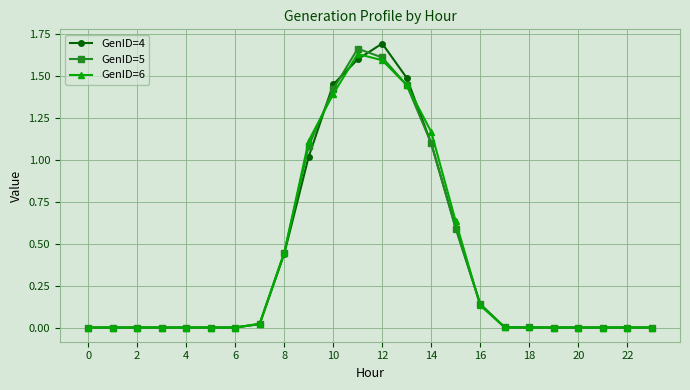

Rank the series by their average value, from lowest to highest.

GenID=5, GenID=4, GenID=6